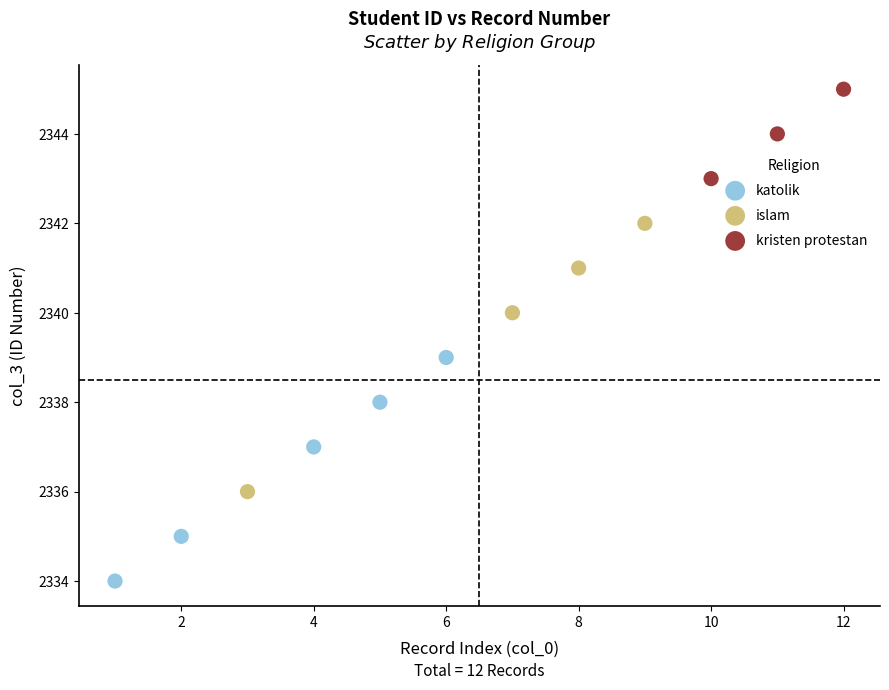

What are all the series names shown in the legend?

katolik, islam, kristen protestan